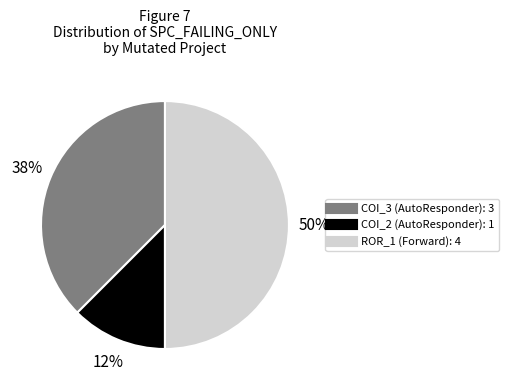

To the nearest percent, what is the average slice percentage?

33%